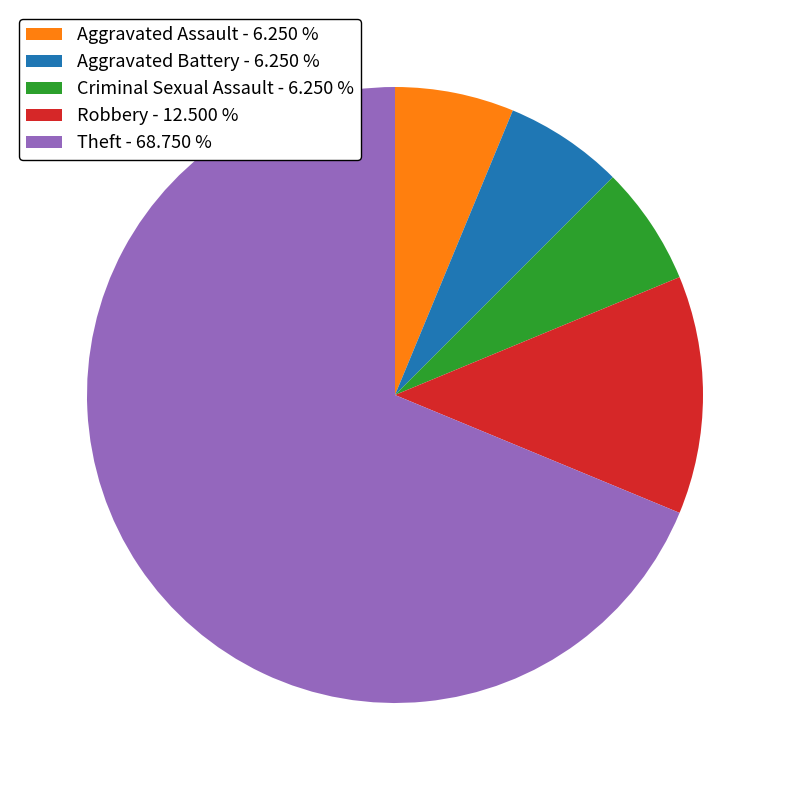

Does Aggravated Assault - 6.250 % represent more than half of the total?

No